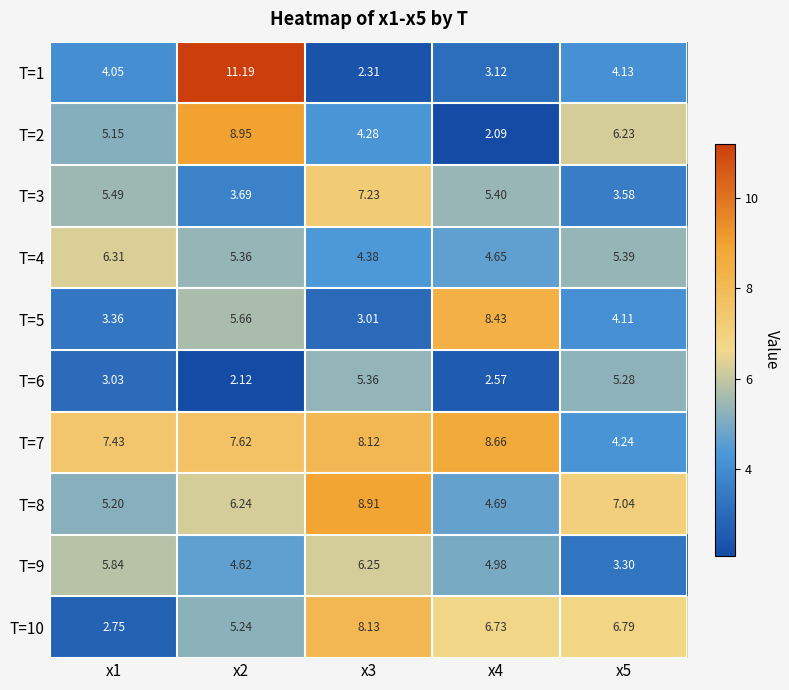

Which series has the widest spread of values?

T=1